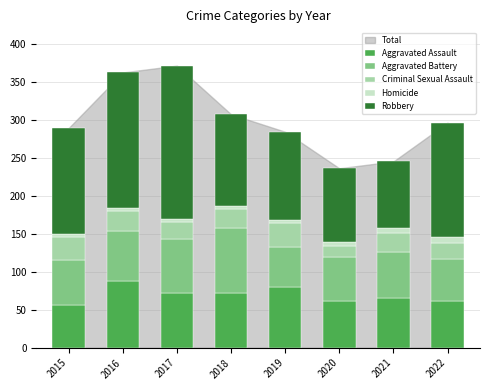

The Aggravated Assault series shows 118 at 2021. True or false?

False